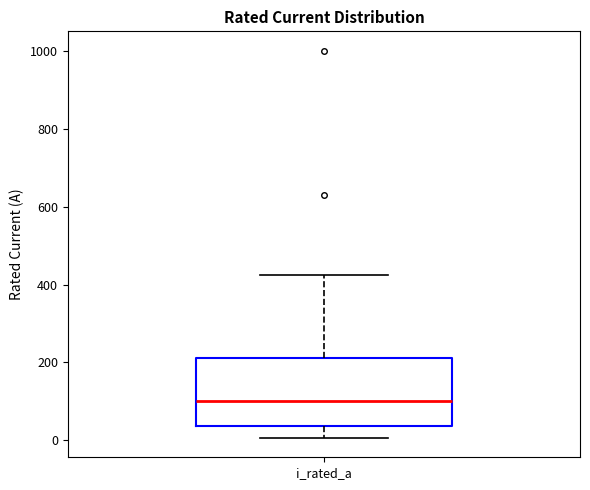

Where does the lower whisker of the box for i_rated_a end on the y-axis? The values are not printed on the chart, so give them approximately, as read against the axis.

0